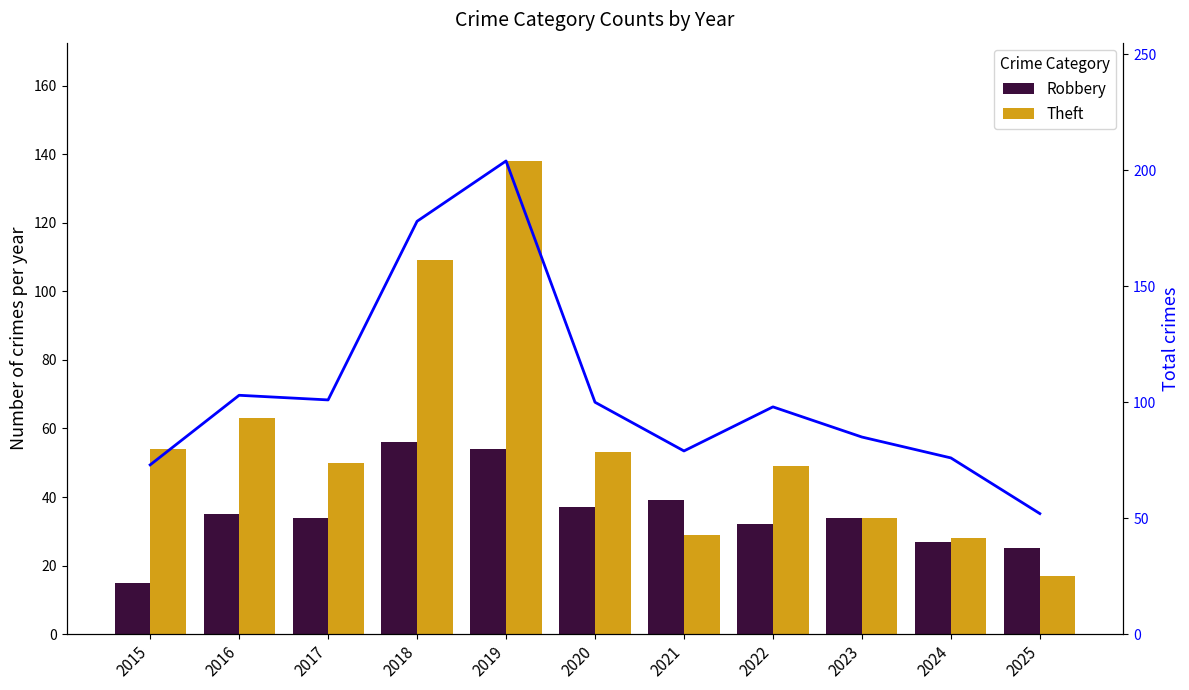

What is the difference between the maximum and minimum values in the Theft series?

121